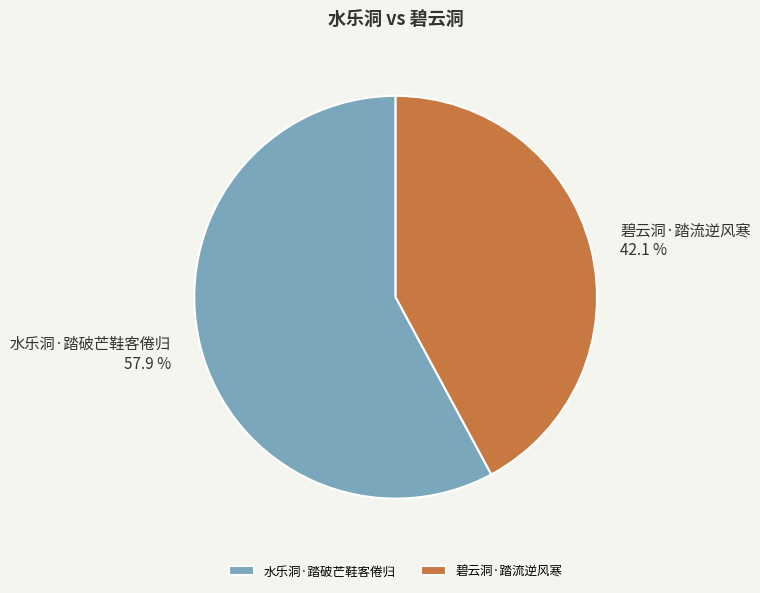

True or false: 水乐洞·踏破芒鞋客倦归 accounts for 51% of the total.

False